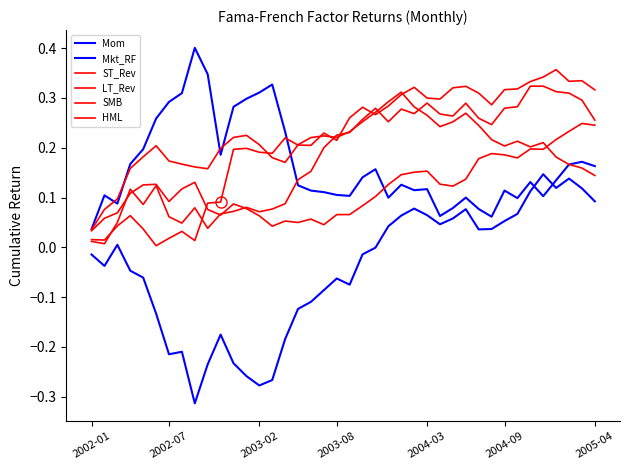

True or false: LT_Rev has a value of 0.3 at 34.

False